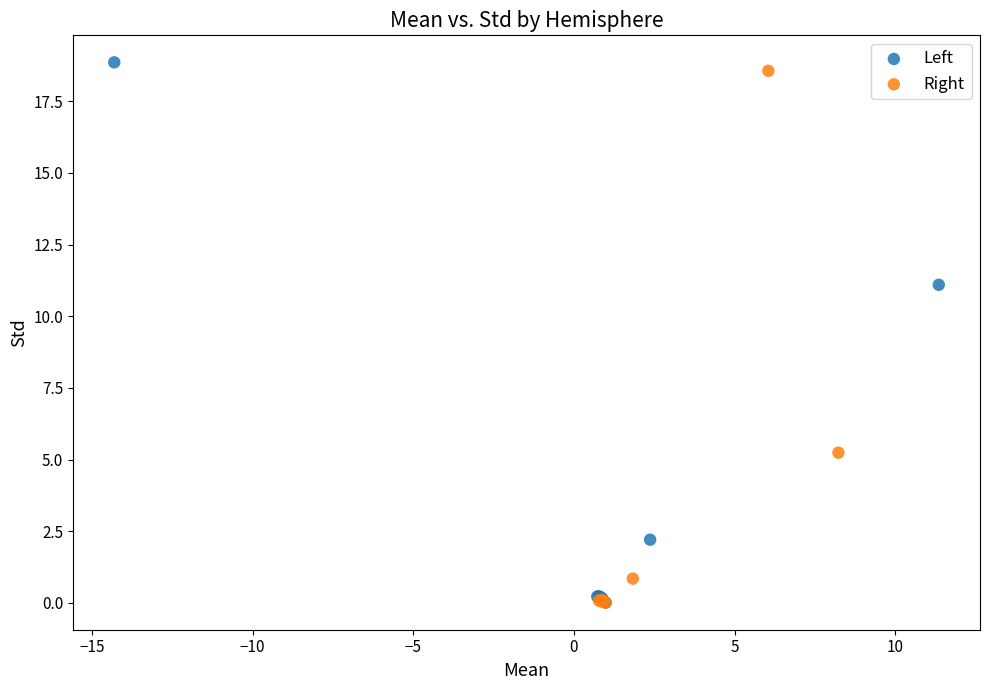

Which series has the widest spread of Y values?

Left